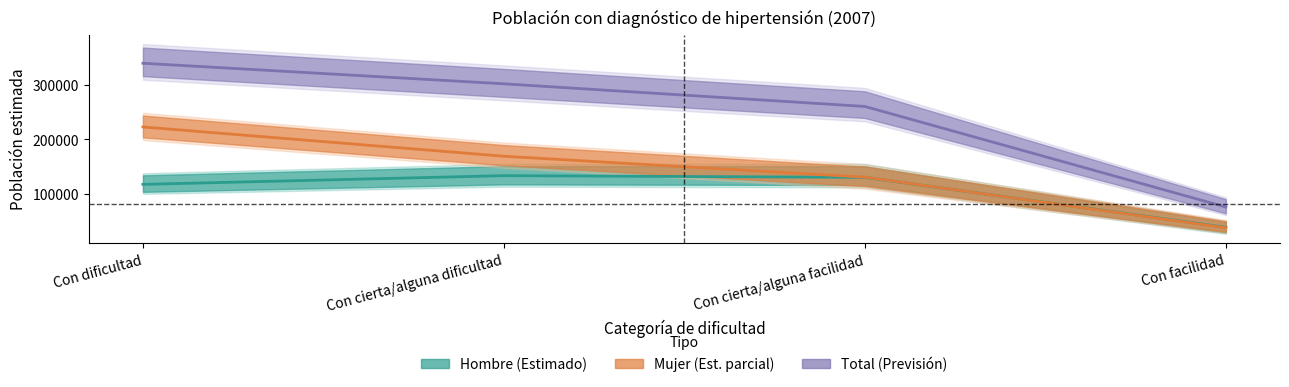

Is the value of Mujer (Est. parcial) at Con dificultad greater than the value of Total (Previsión) at Con cierta/alguna facilidad?

No